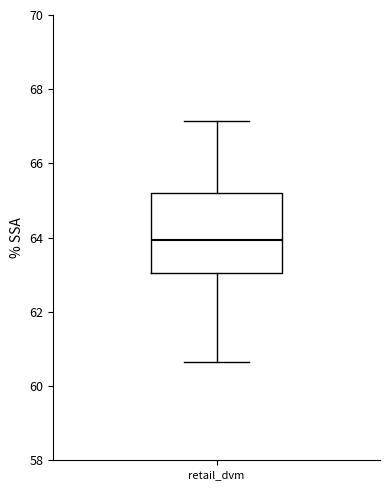

Transcribe this box plot: give where the median line is, the range the box spans, and where the two whiskers end, as read against the y-axis. The values are not printed on the chart, so give them approximately, as read against the axis.

median 64.0, box 63.0 to 65.2, whiskers 60.6 to 67.2